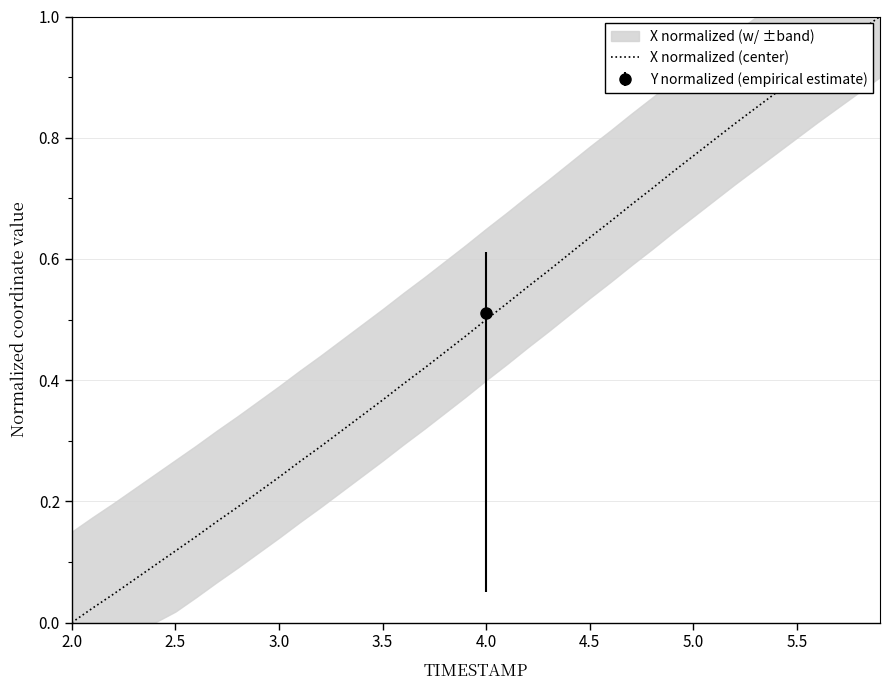

Which category has the lowest value in the X normalized (center) series?

2.0